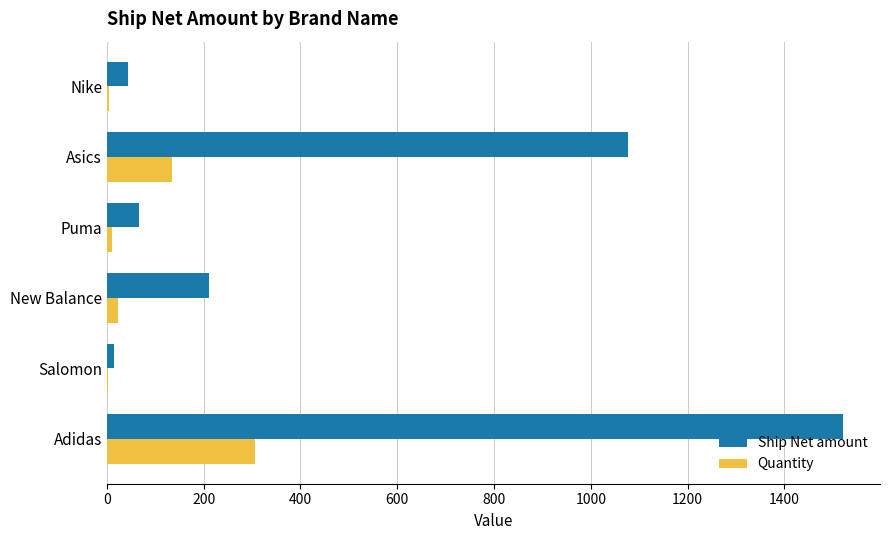

How many data points in Ship Net amount are above 211?

3